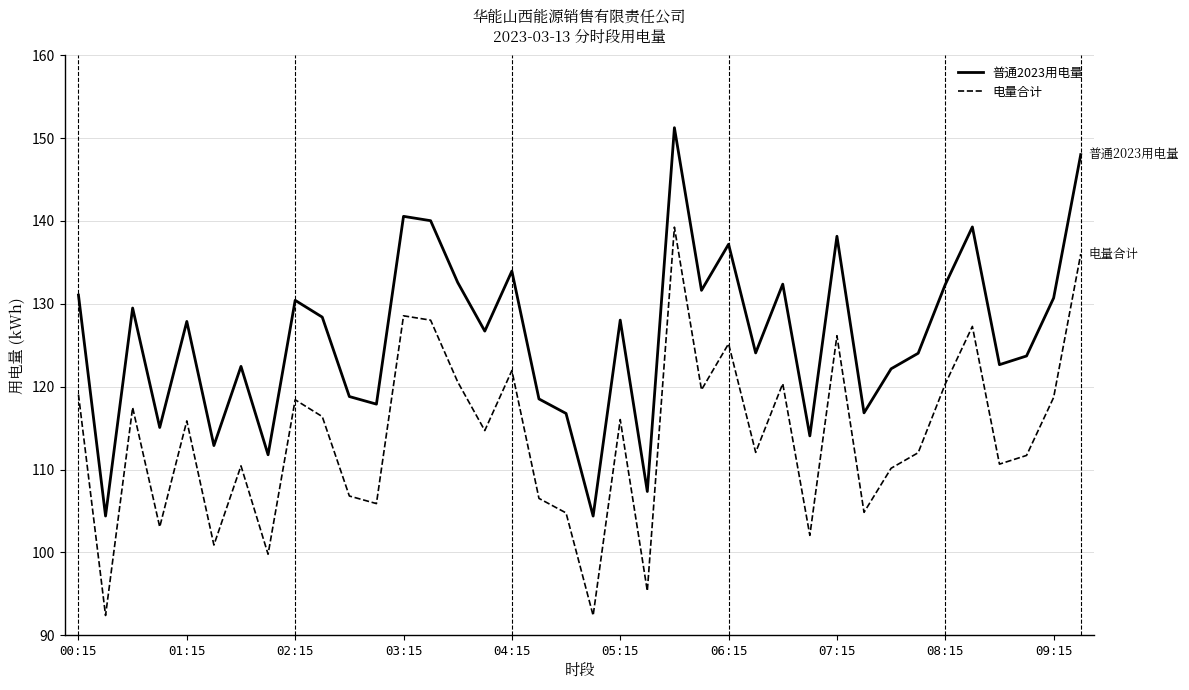

What is the difference between the second highest and minimum values in the 普通2023用电量 series?

43.6